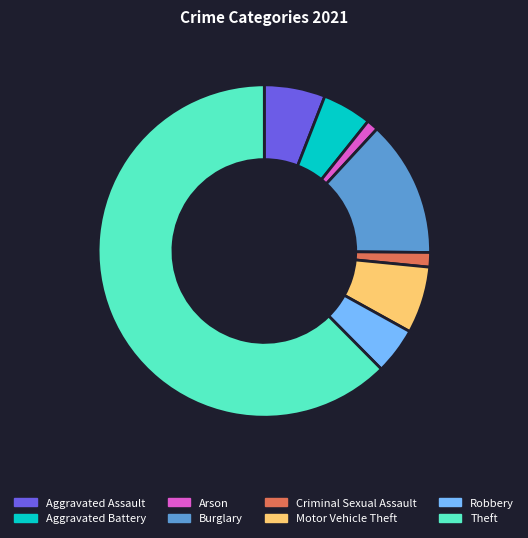

Does any single category account for the majority?

Yes